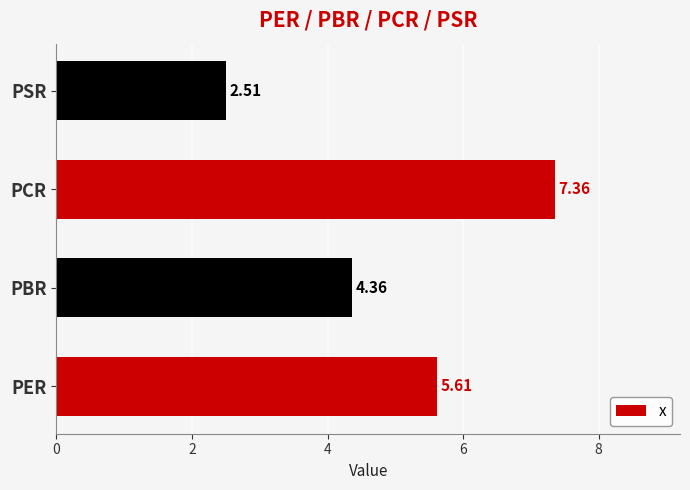

List the labels in order of value, largest first.

PCR, PER, PBR, PSR